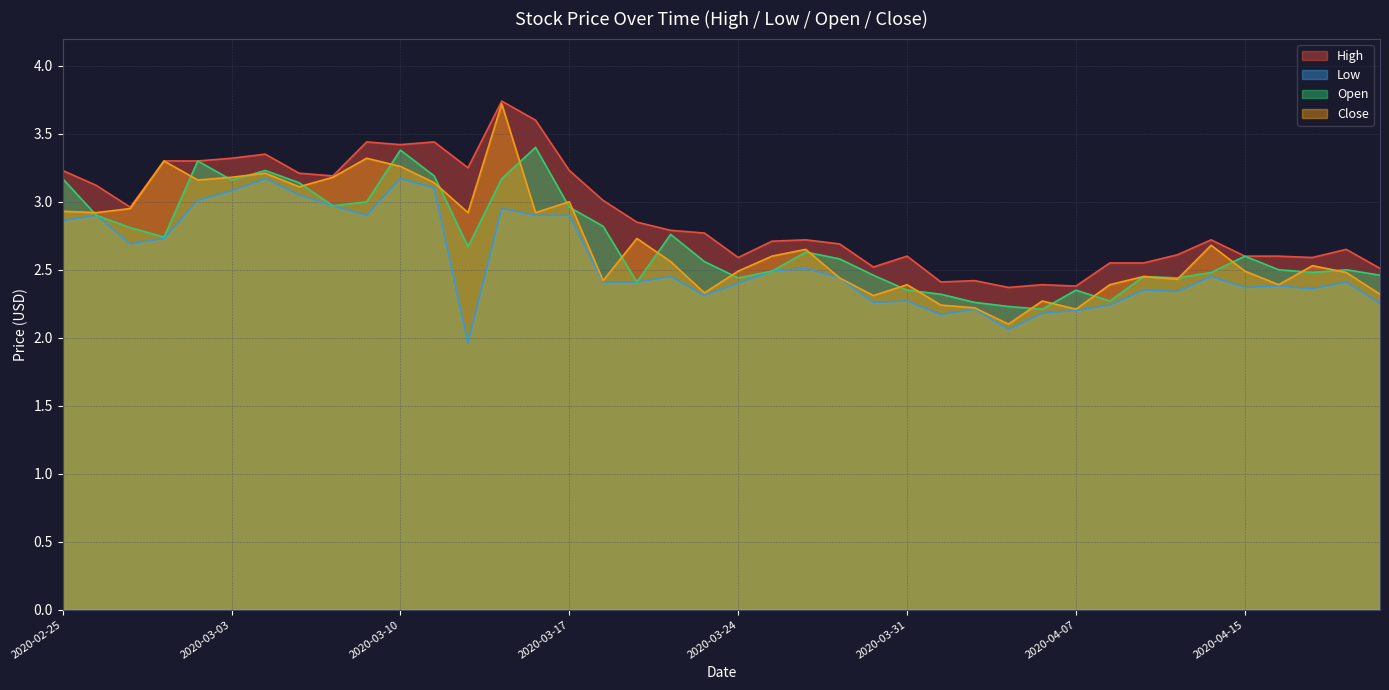

Which series has the widest spread of values?

Close